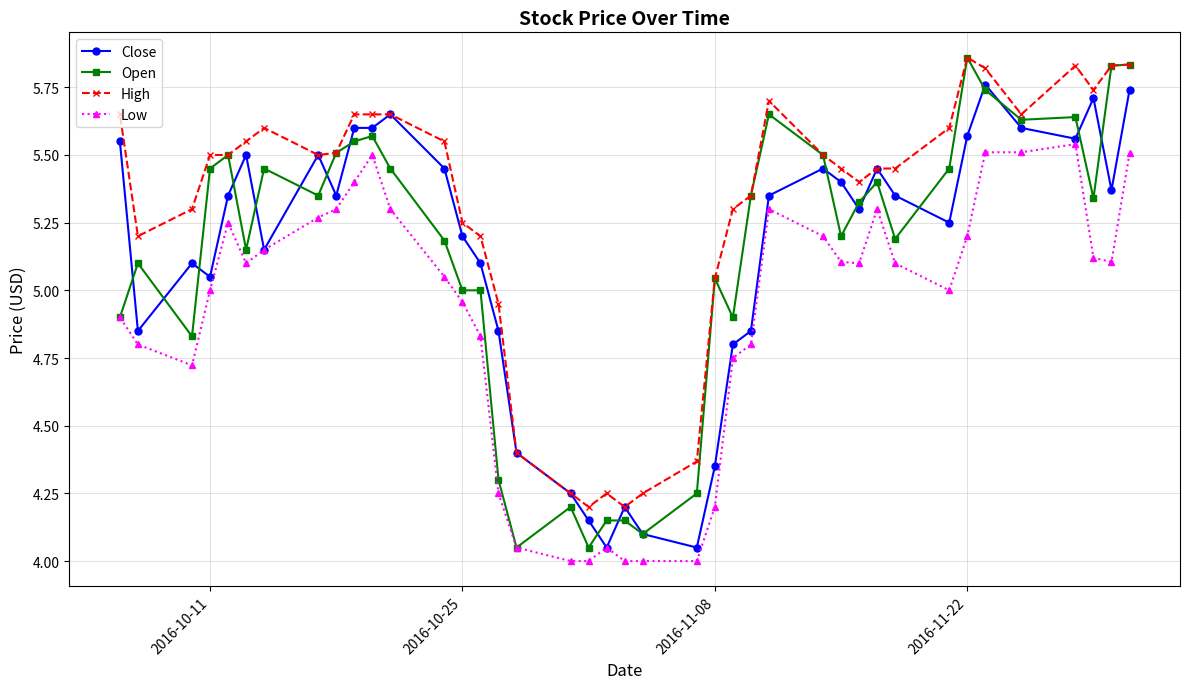

The value of High at 2016-10-25 is 2.8. True or false?

False